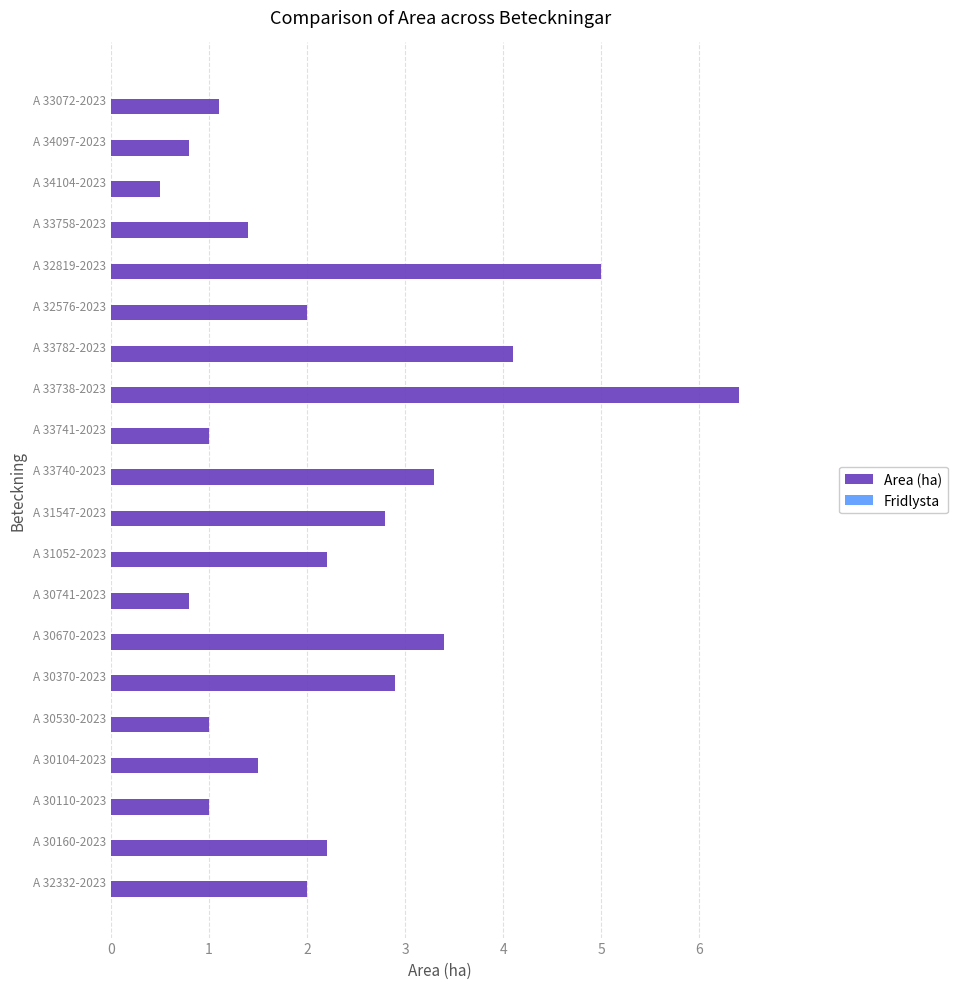

Which label corresponds to the largest value in the chart?

A 33738-2023